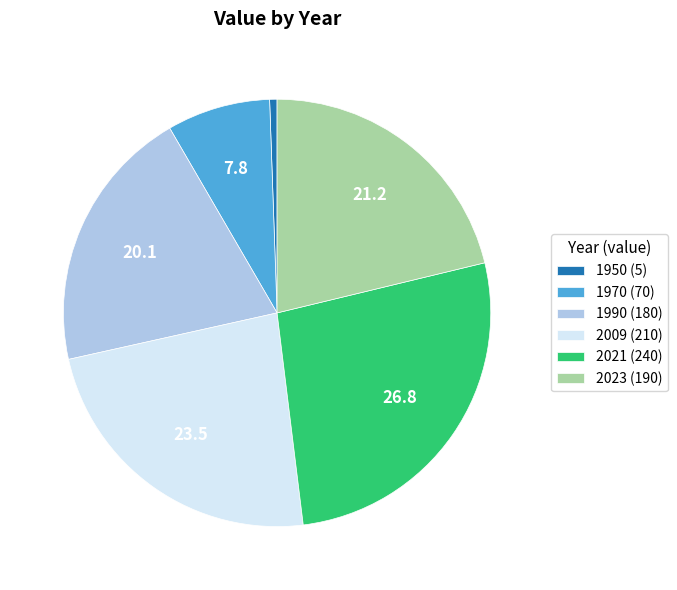

Is it true that 2009 (210) is 23% of the pie?

True